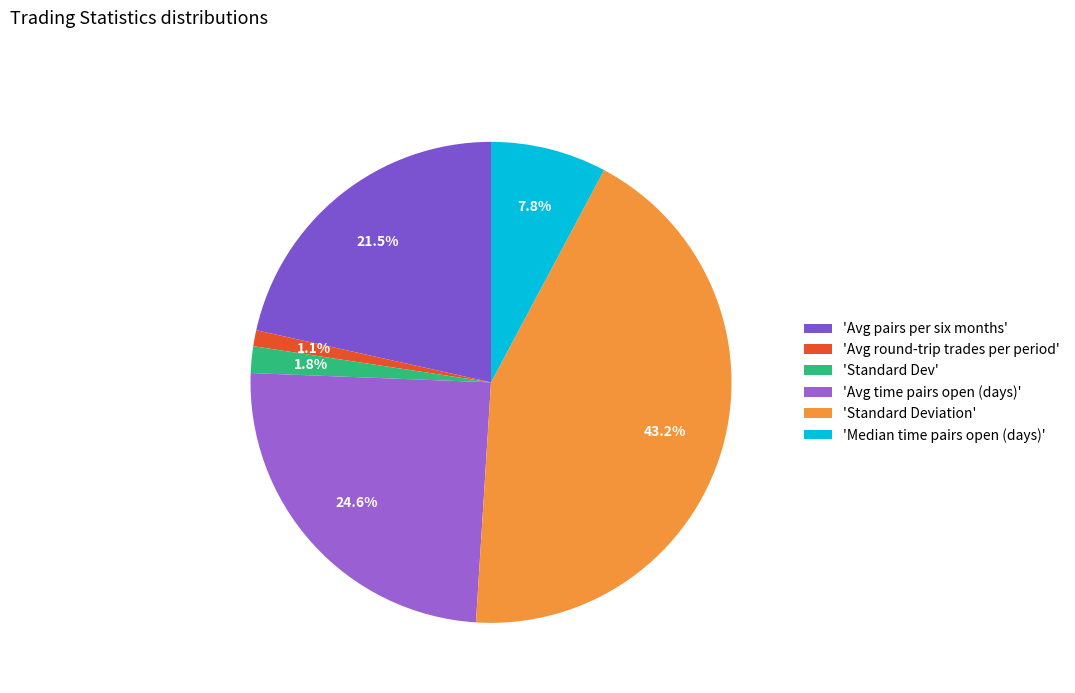

To the nearest percent, what is the average slice percentage?

17%